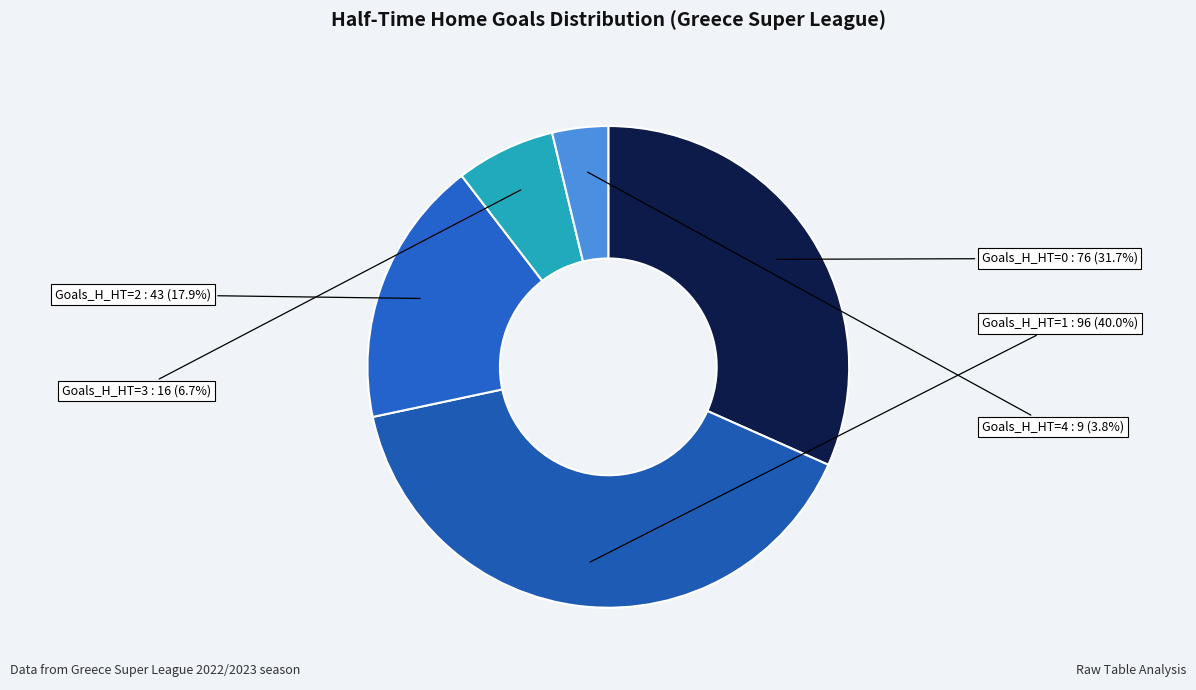

Approximately how many times larger is the value at Goals_H_HT=3 compared to Goals_H_HT=4?

1.8